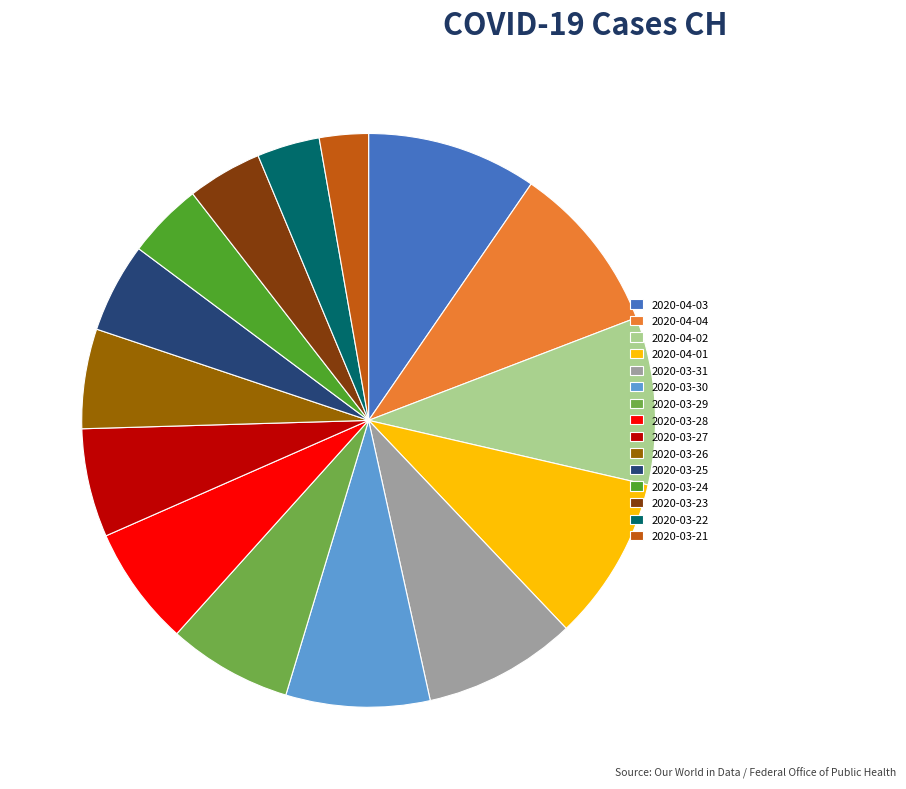

Does any single category account for the majority?

No